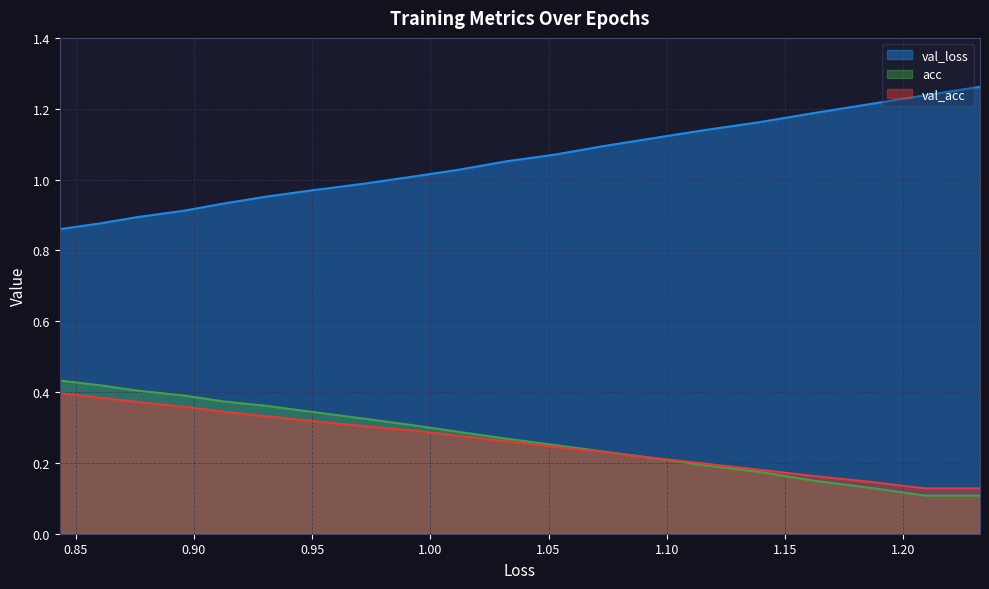

Which series has the largest total across all categories?

val_loss